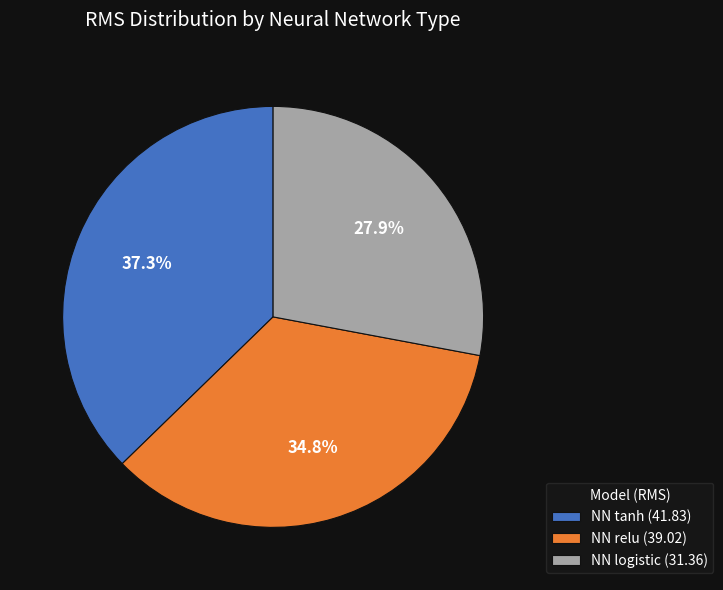

What percentage is the NN tanh slice, to the nearest percent?

37%